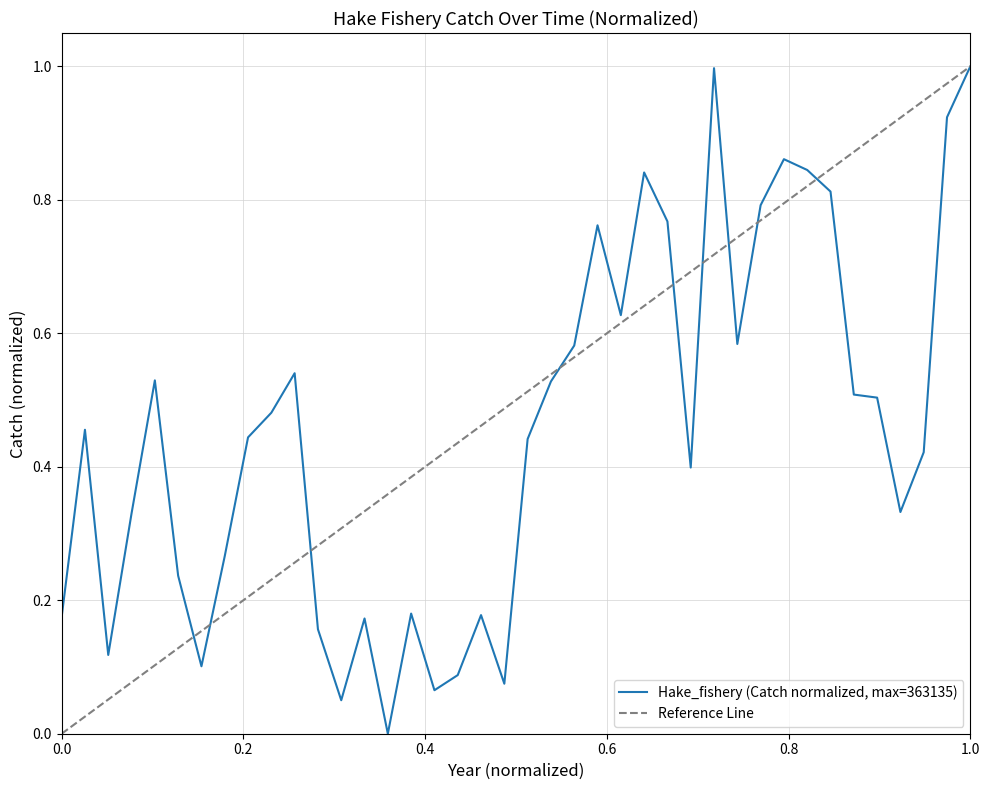

What is the maximum value for Hake_fishery (Catch normalized, max=363135)?

1.0